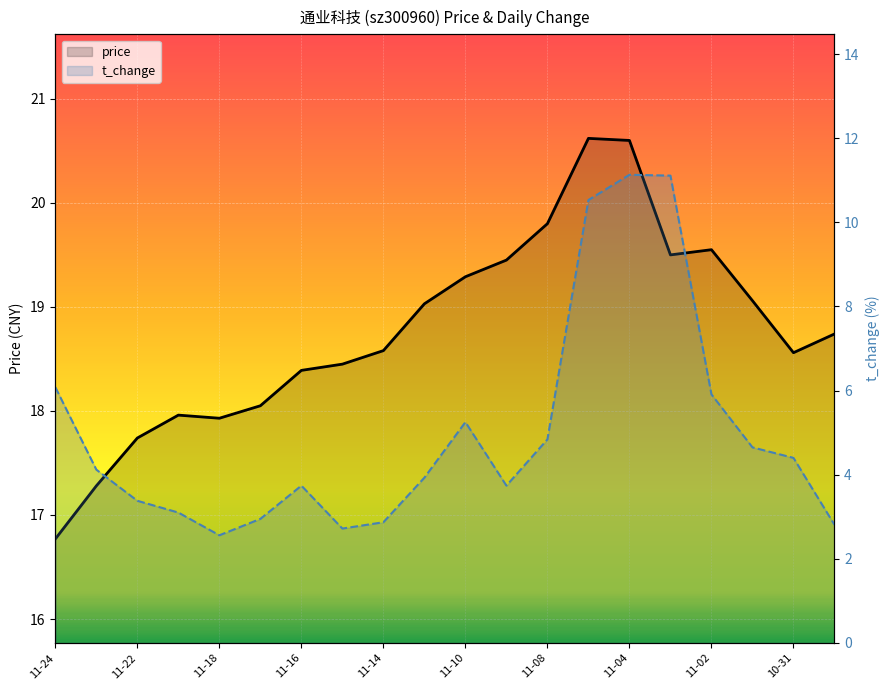

Rank the series by their average value, from highest to lowest.

price, t_change